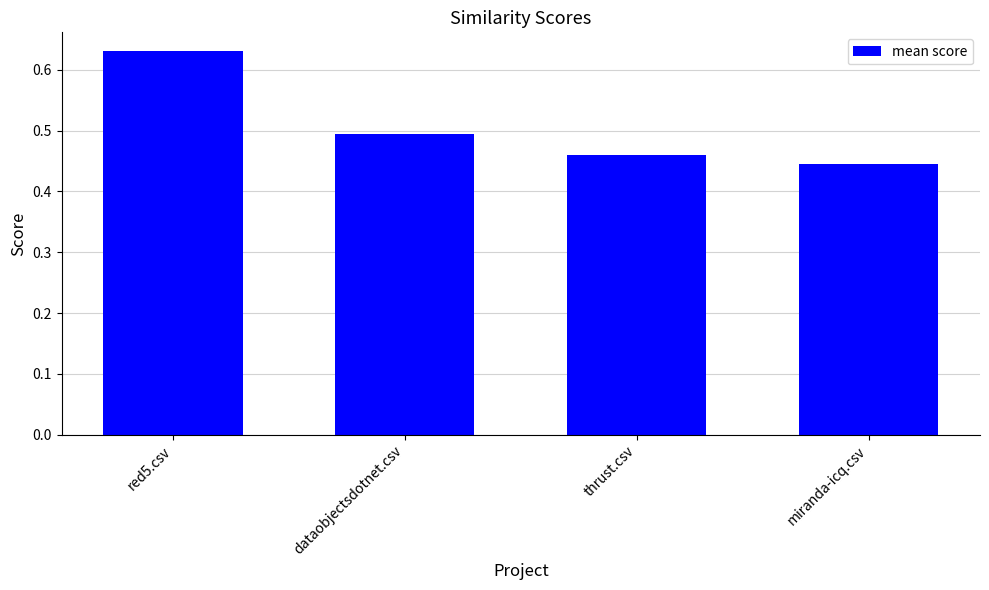

What is the sum of all values?

2.0